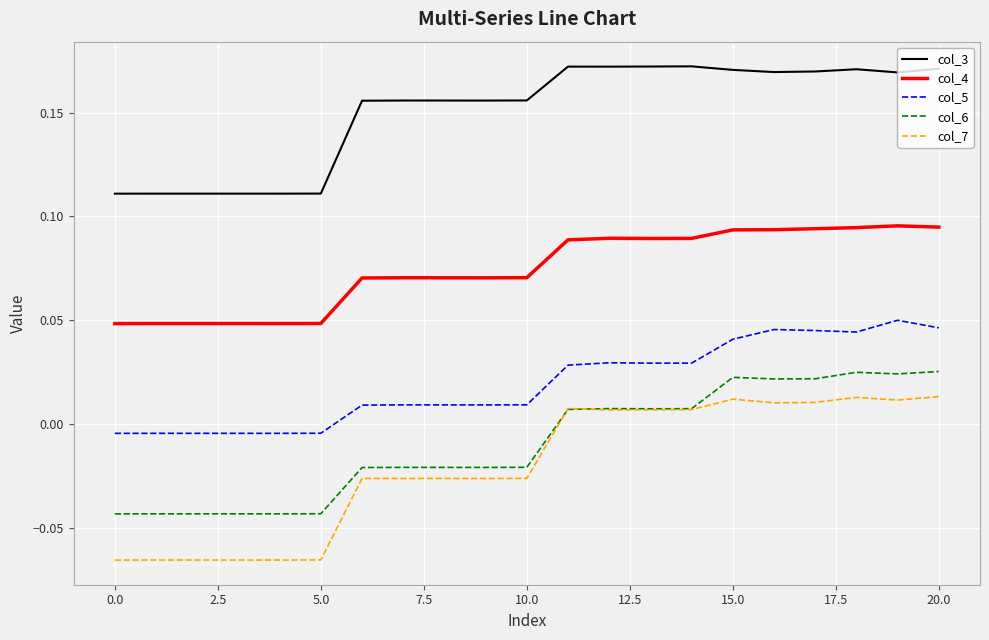

Rank the series by their maximum value, from highest to lowest.

col_3, col_4, col_5, col_6, col_7